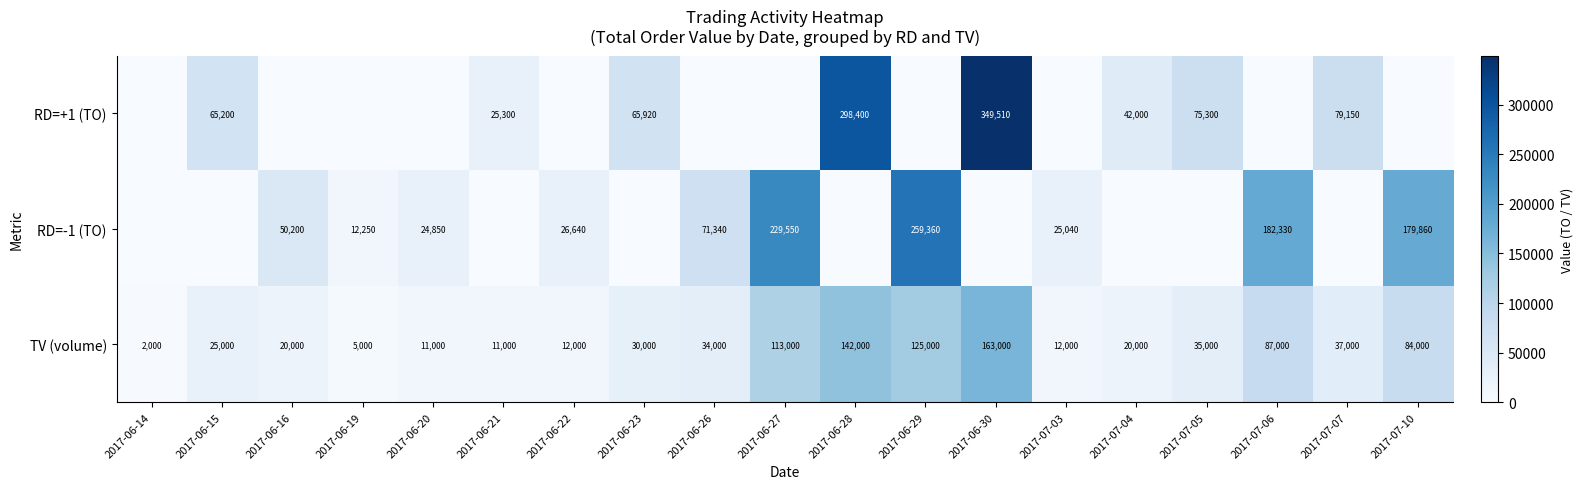

The TV (volume) series shows 25000 at 2017-06-15. True or false?

True